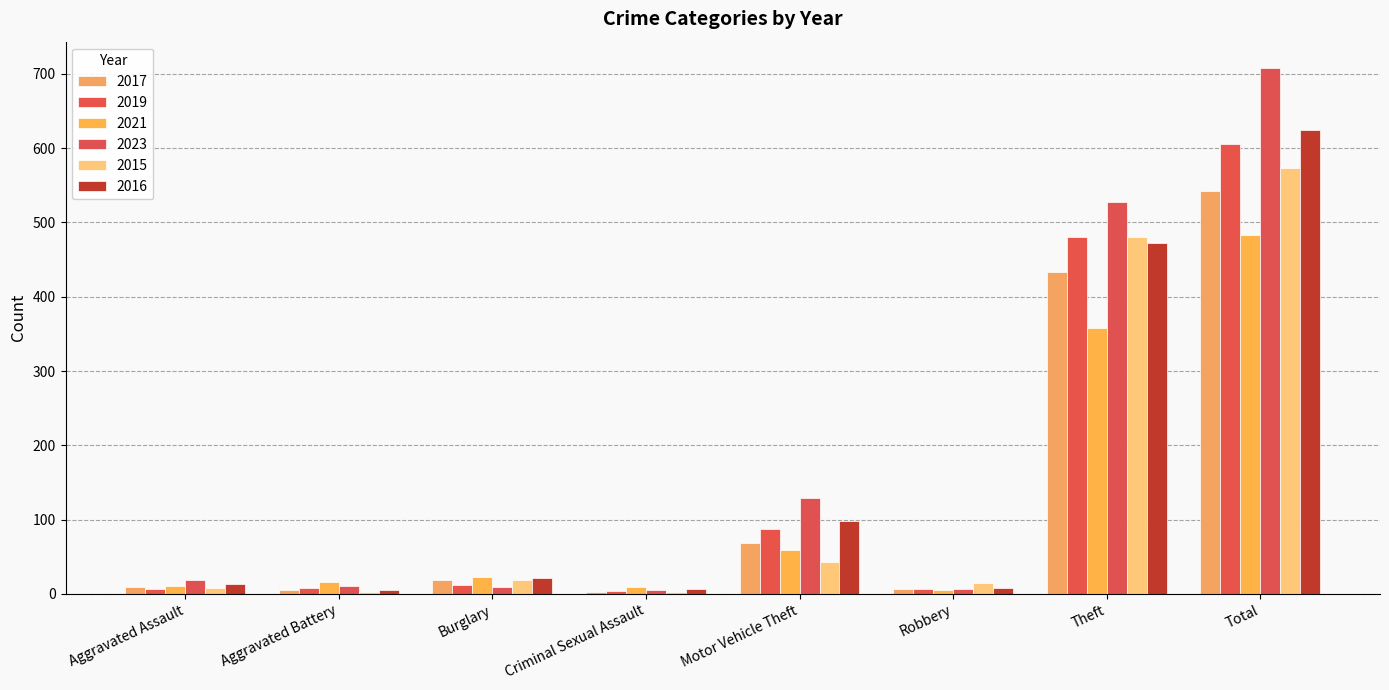

At Total, list the series in order from smallest to largest.

2021, 2017, 2015, 2019, 2016, 2023